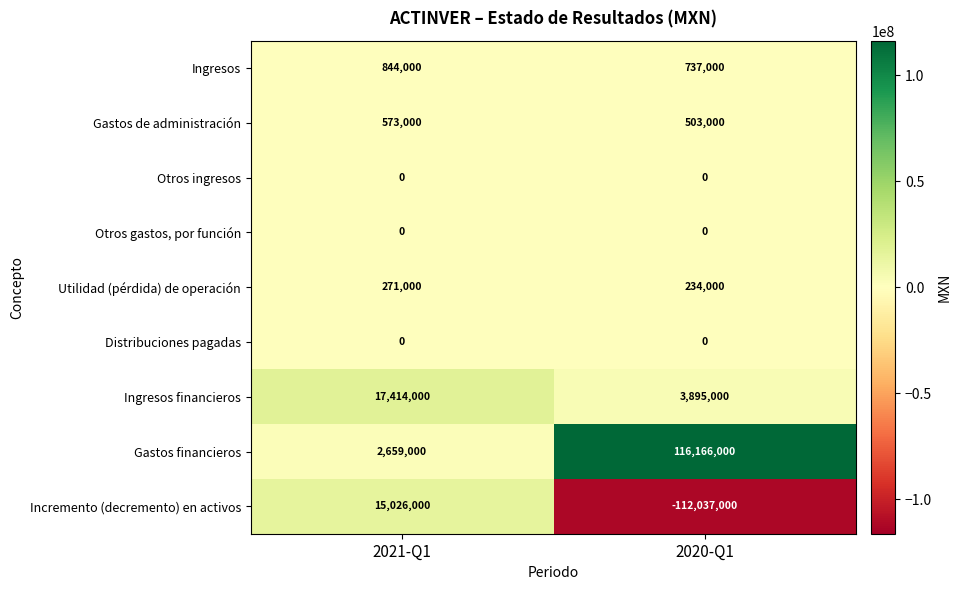

What is the difference between the maximum and minimum values in the Gastos de administración series?

70000